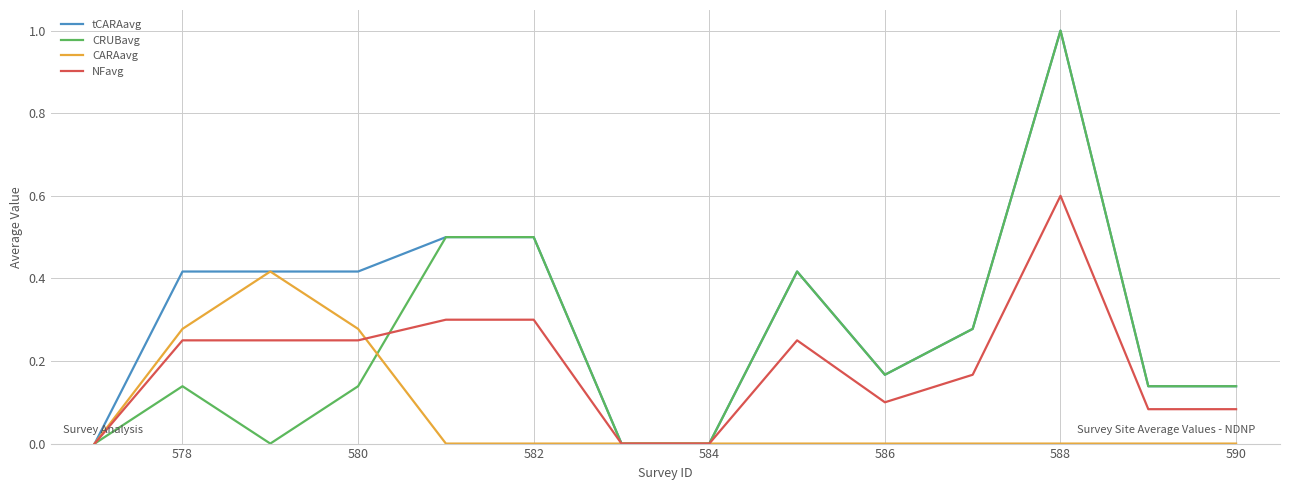

List the series in order of their overall mean, lowest first.

CARAavg, NFavg, CRUBavg, tCARAavg